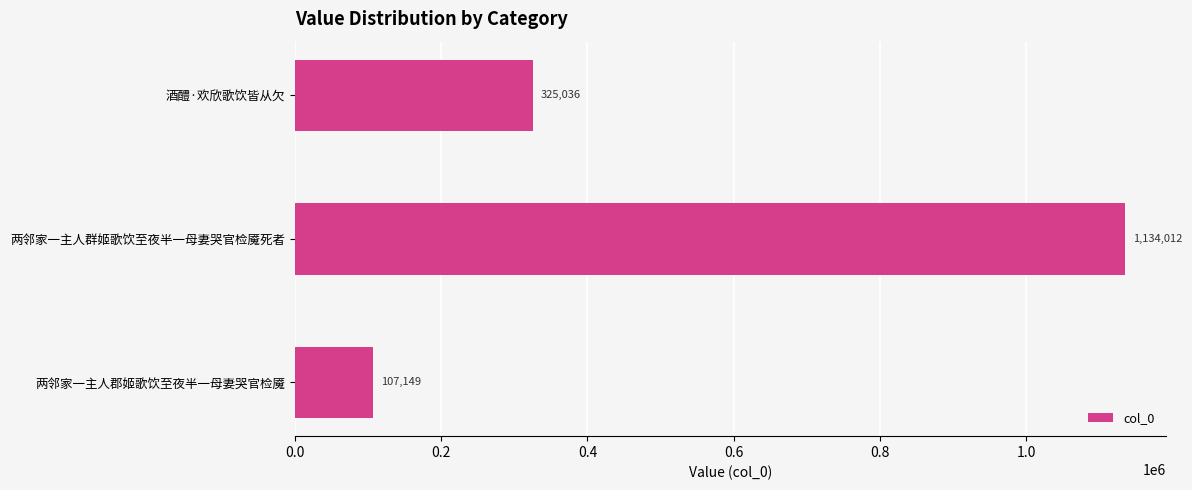

The chart shows a value of 107149 at 两邻家一主人郡姬歌饮至夜半一母妻哭官检魇. True or false?

True